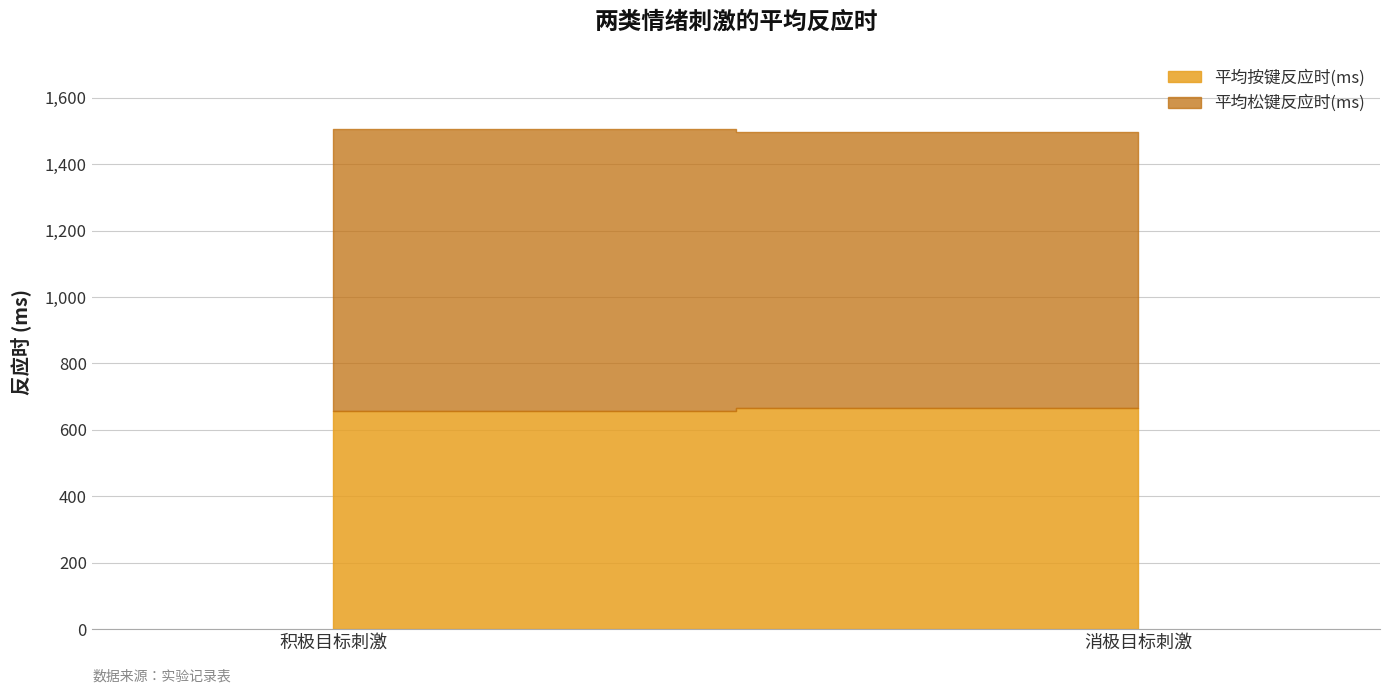

What is the approximate value of 平均按键反应时(ms) at 消极目标刺激?

665.2